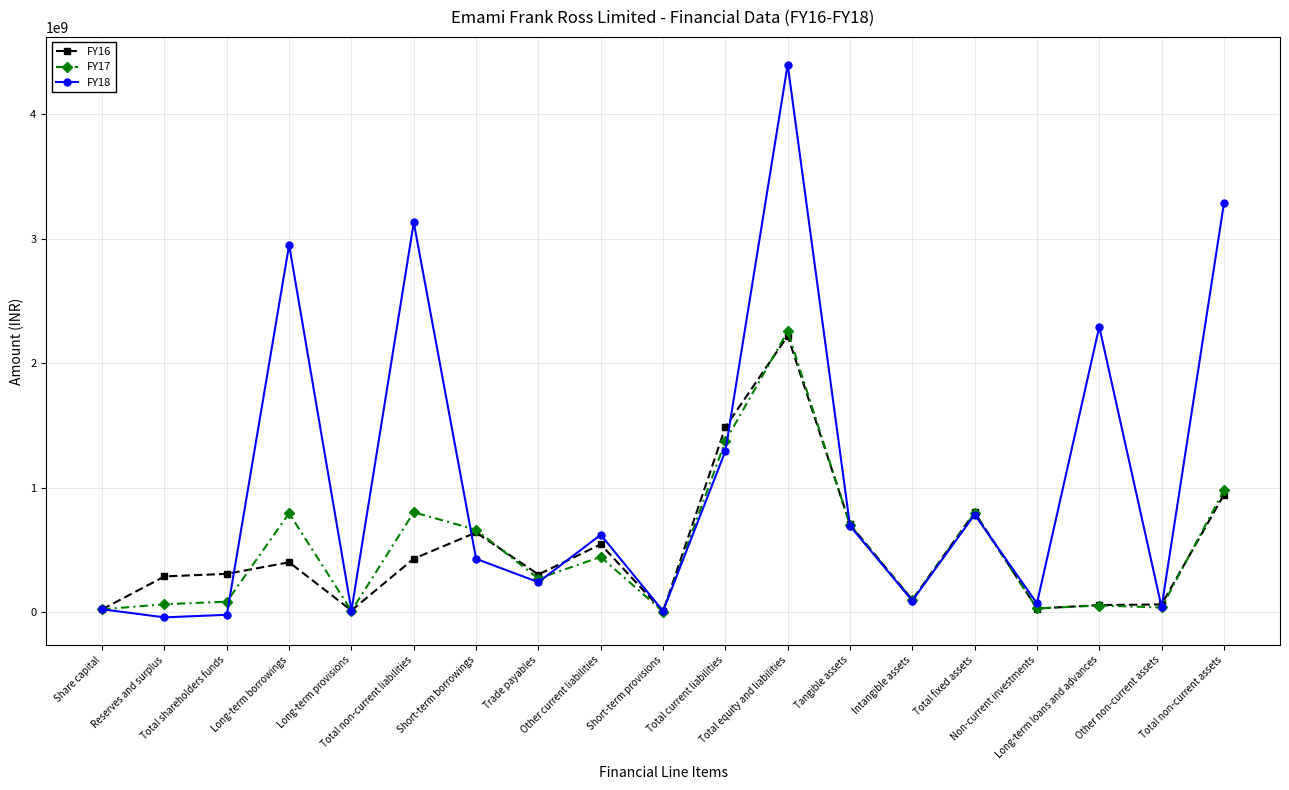

What are all the series names shown in the legend?

FY16, FY17, FY18